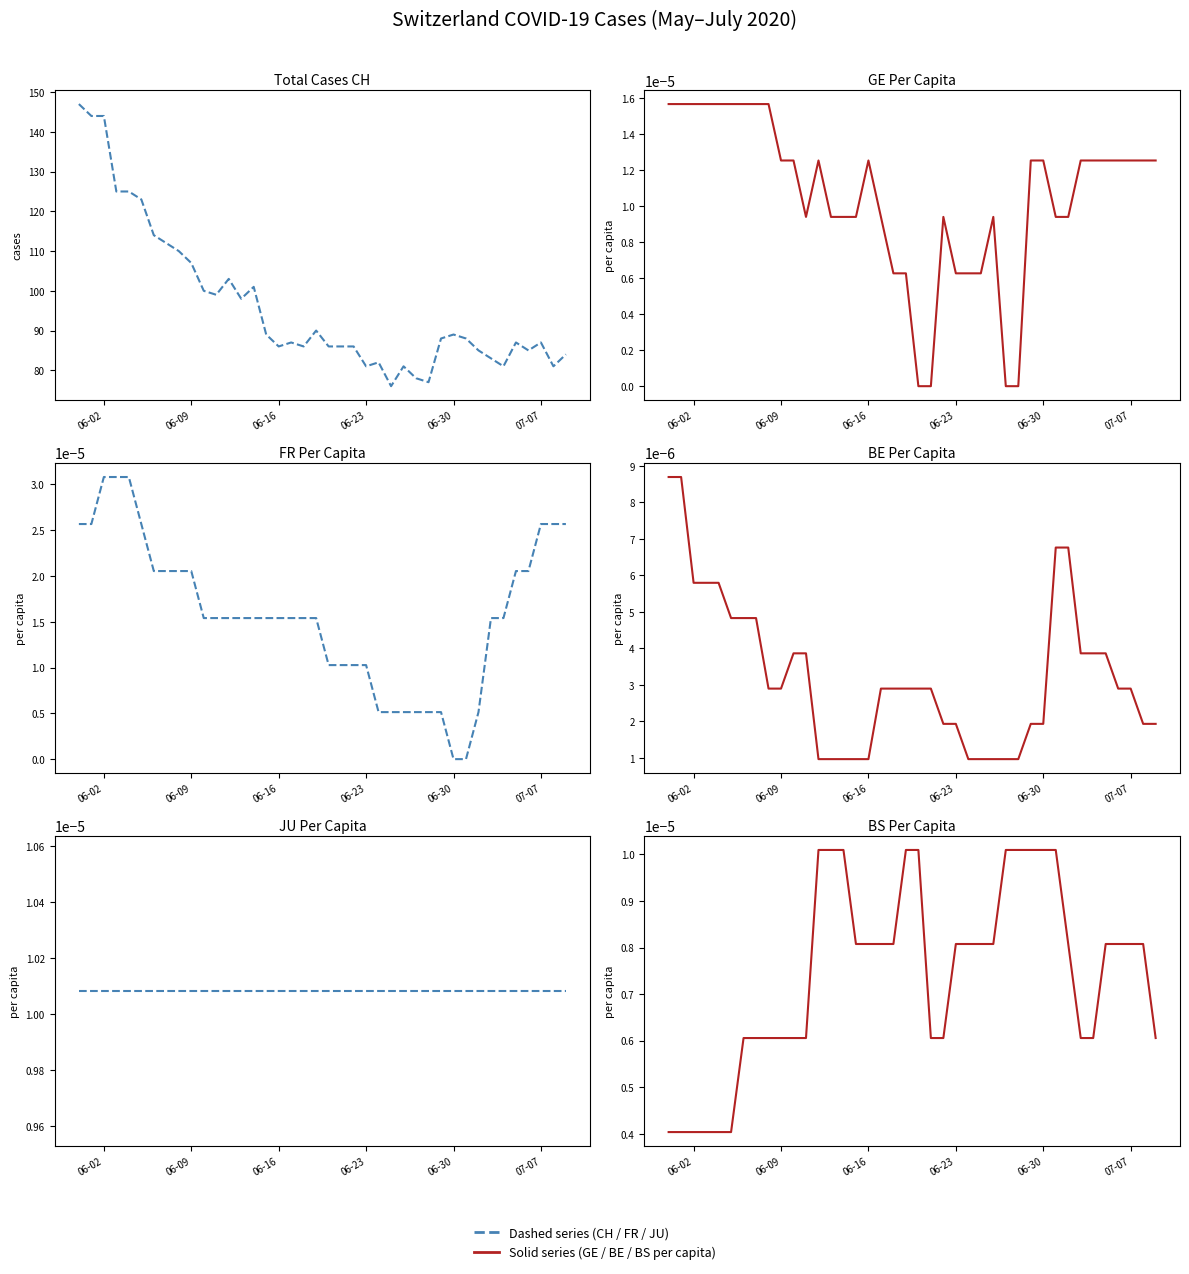

The value of JU_pc (dashed) at 21 is 0.0. True or false?

False